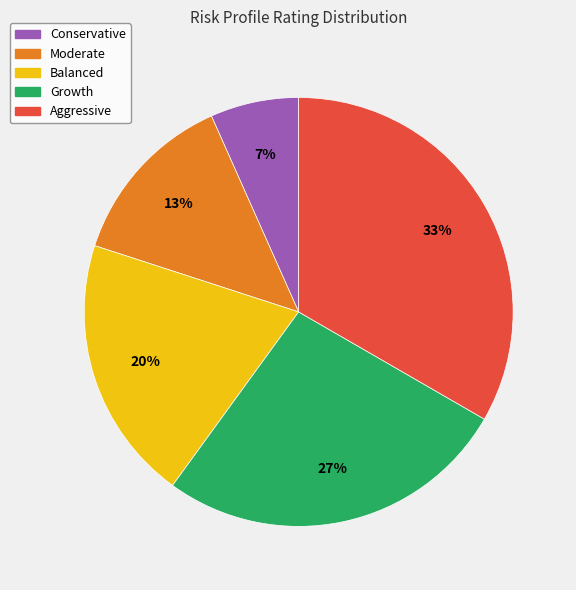

To the nearest percent, what is the combined percentage of Growth and Aggressive?

60%